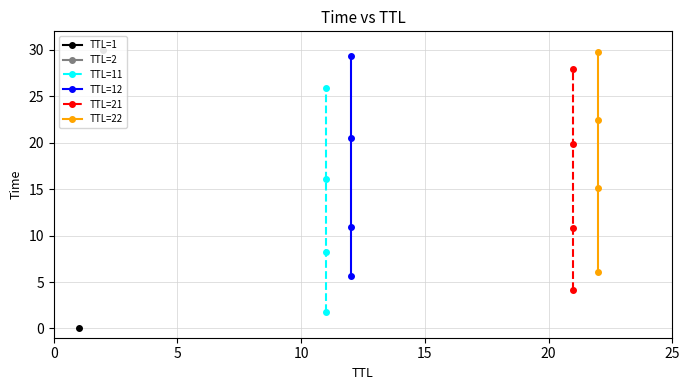

What is the value of the TTL=21 point at the 1st from the left?

4.1